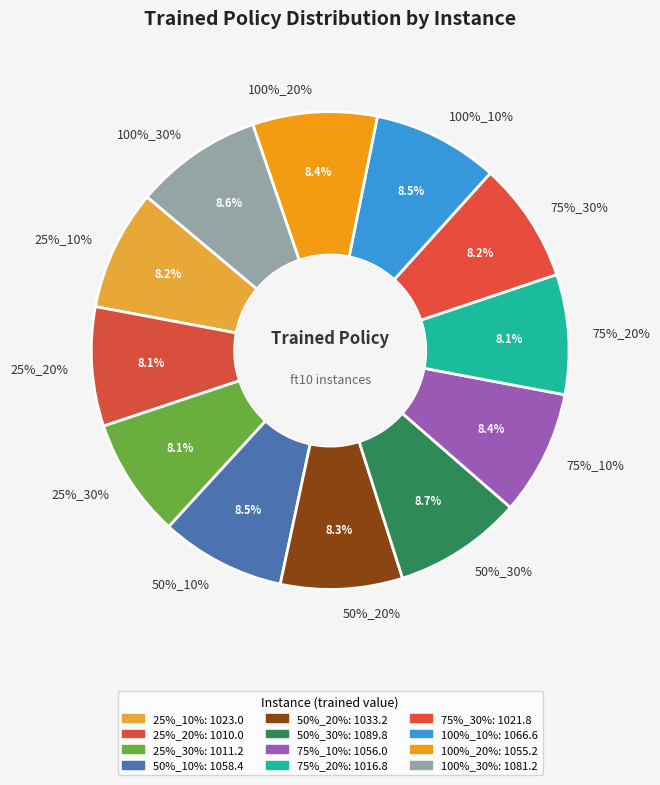

True or false: ft10_50%_30% accounts for 1% of the total.

False